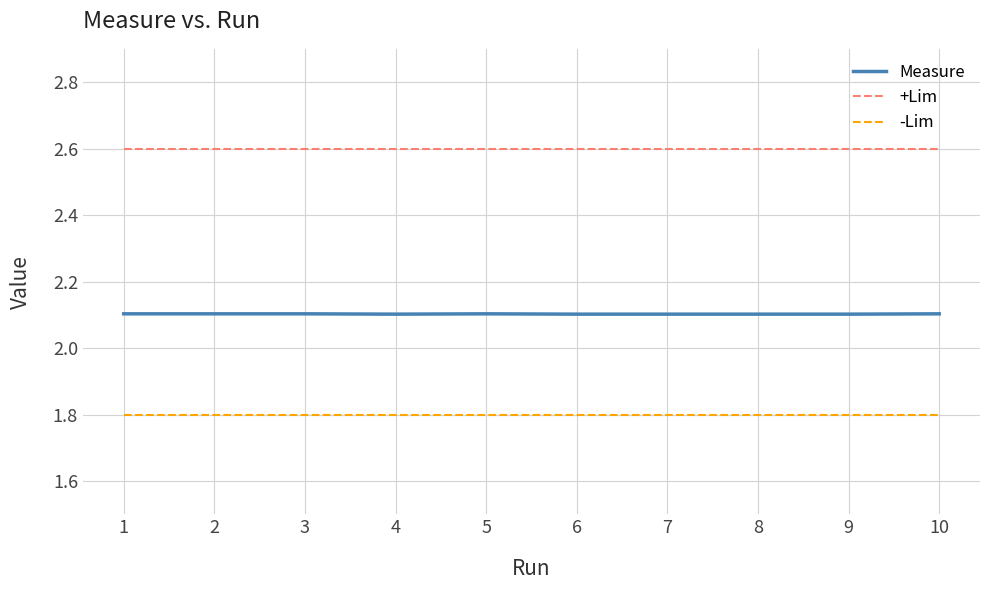

What value does the -Lim series have at 2?

1.8